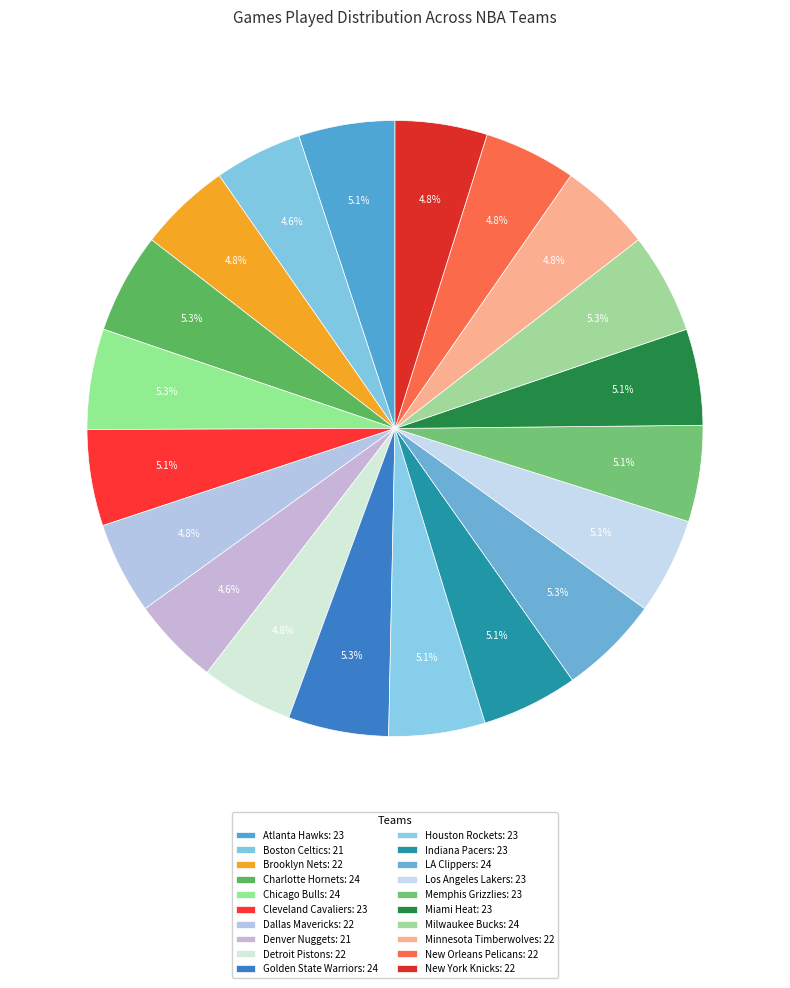

Is there any slice that represents more than half of the pie?

No